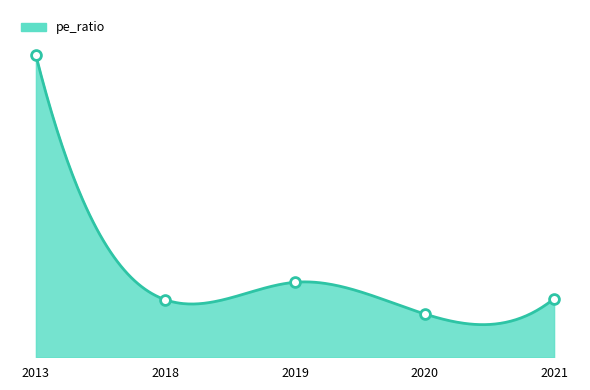

What is the ratio of the value at 2021 to the value at 2020?

1.4